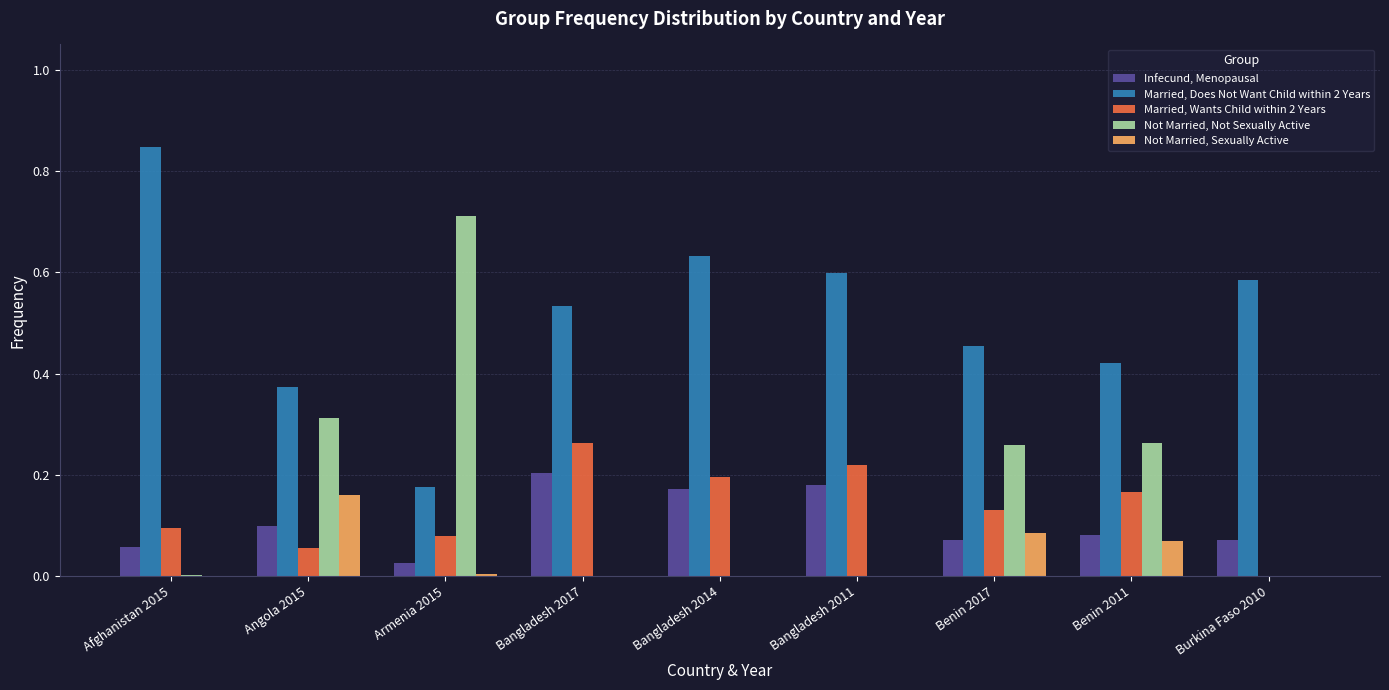

Which series has the largest range (max minus min)?

Not Married, Not Sexually Active